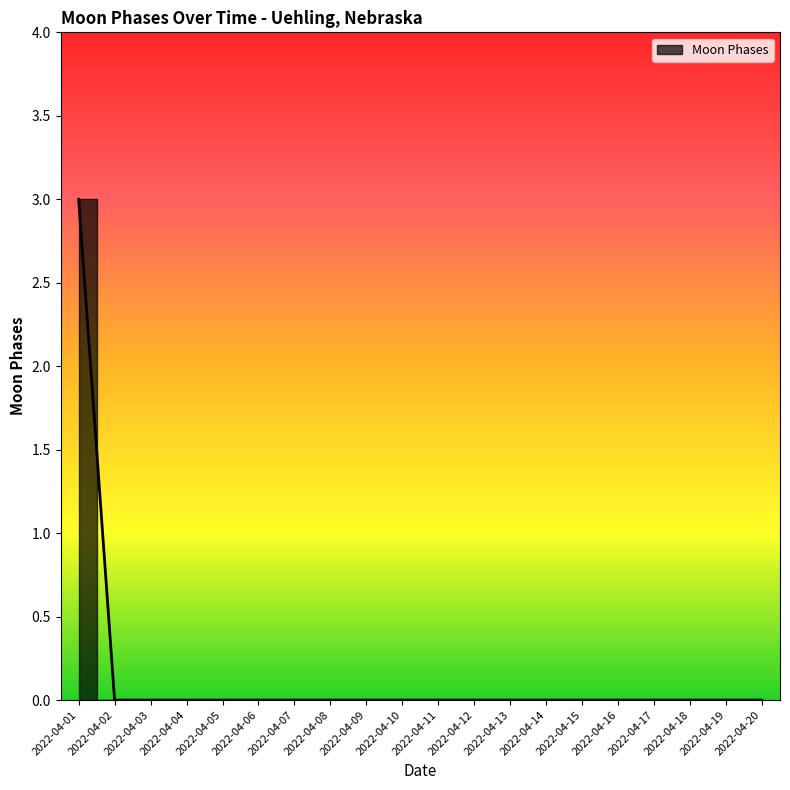

Is this an area chart (filled region under the line)?

No